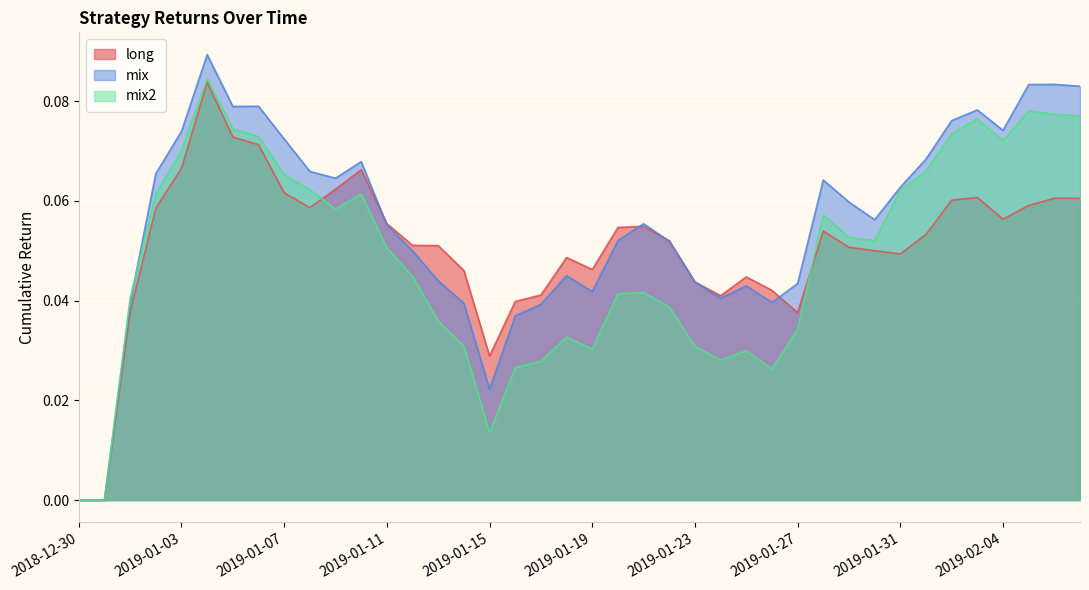

How many values in the long series exceed 0?

38